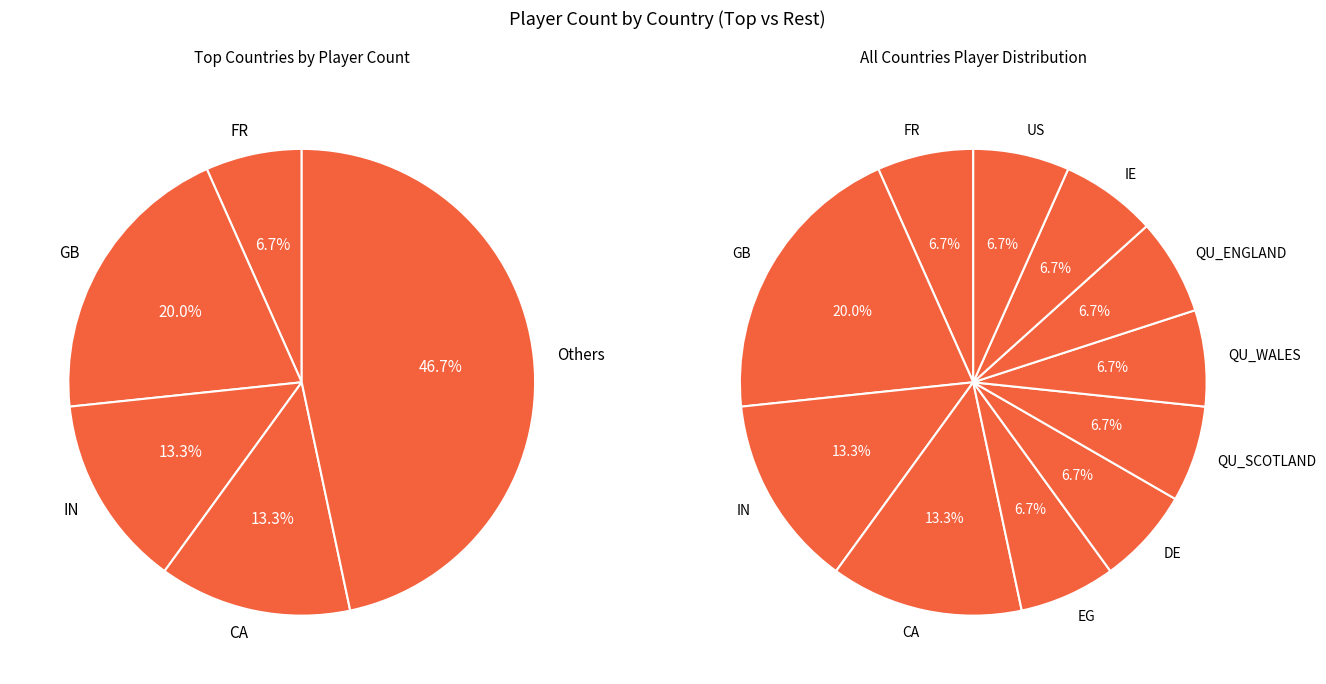

Do IE and CA together represent more than half of the pie?

No